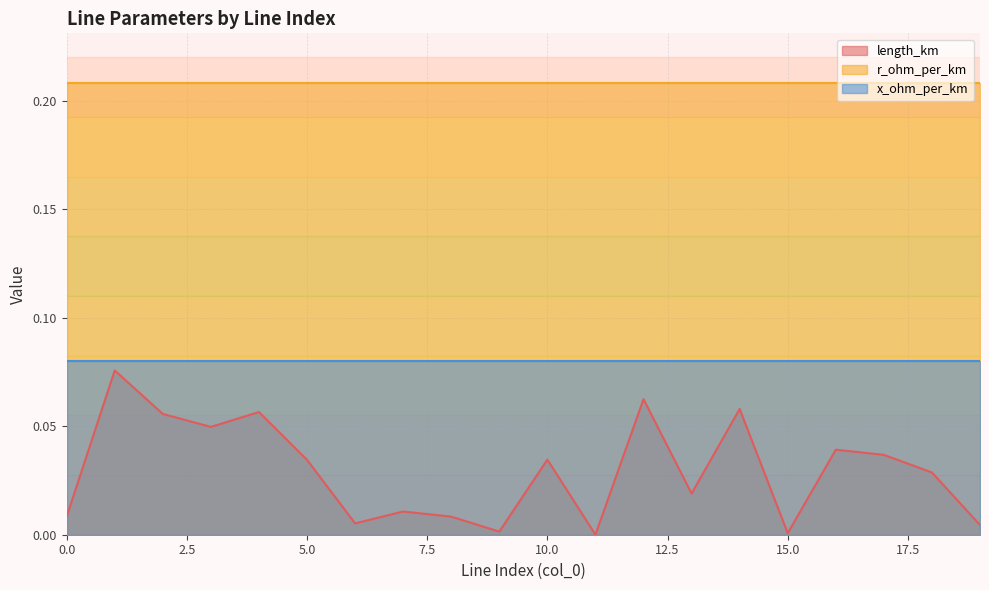

How many lines are shown in the chart?

3